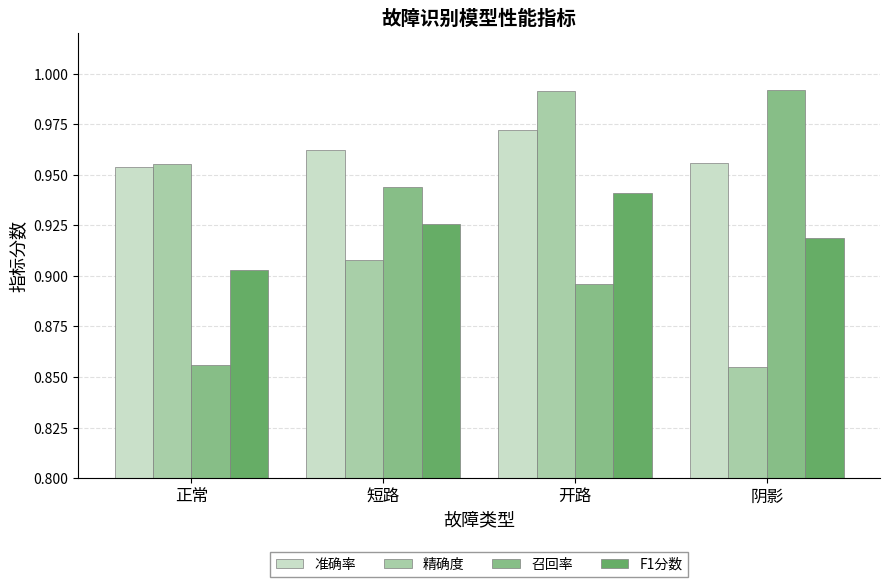

How many bars are there in total?

16